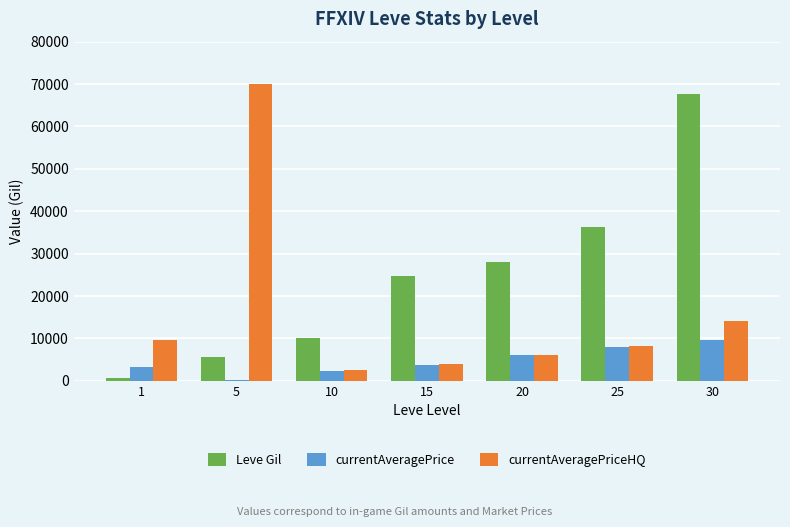

Read the Leve Gil value at 15.

24790